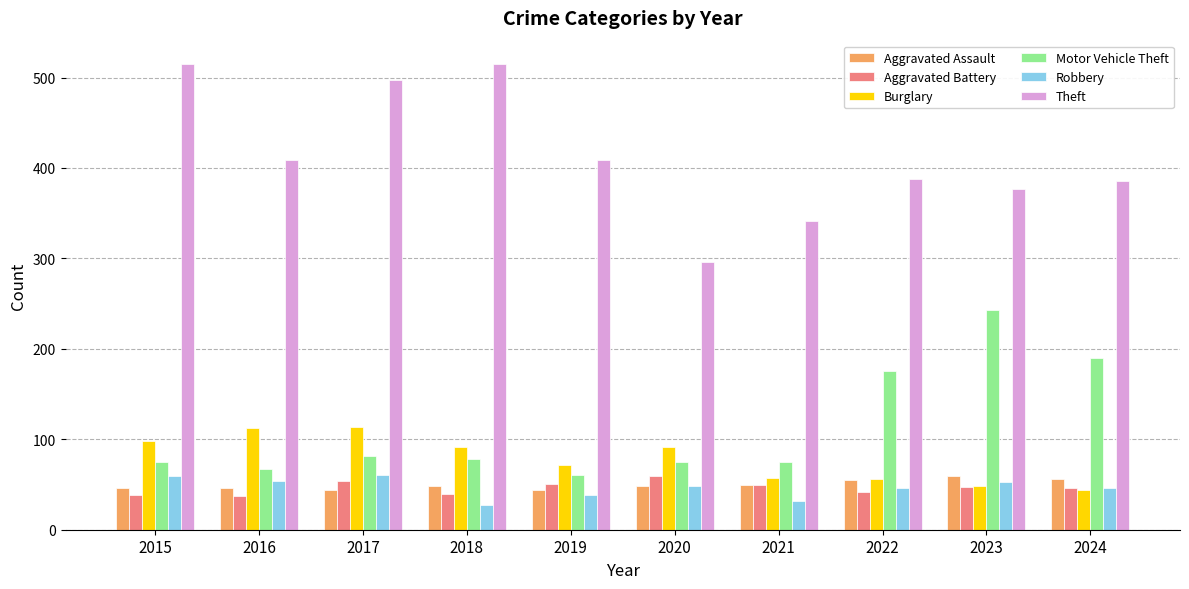

Are the bars horizontal?

No